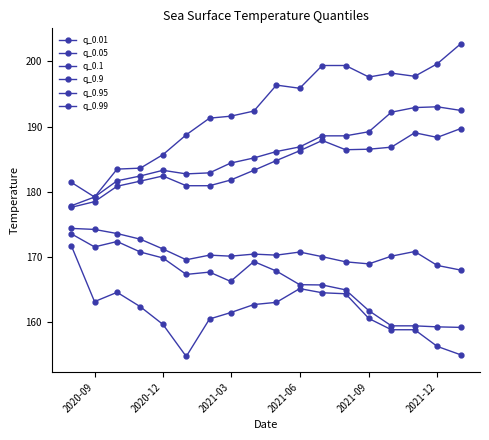

In q_0.1, how many points are higher than both neighbors (excluding endpoints)?

4